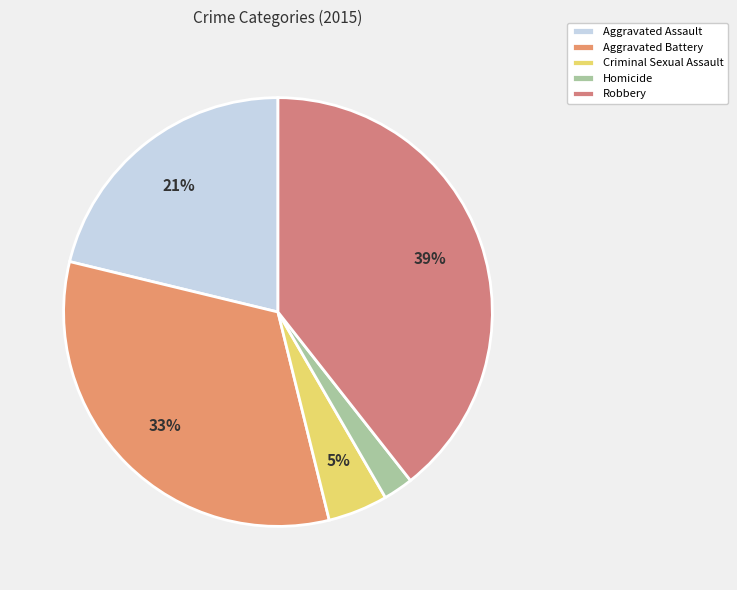

To the nearest percent, what portion does Criminal Sexual Assault represent?

5%